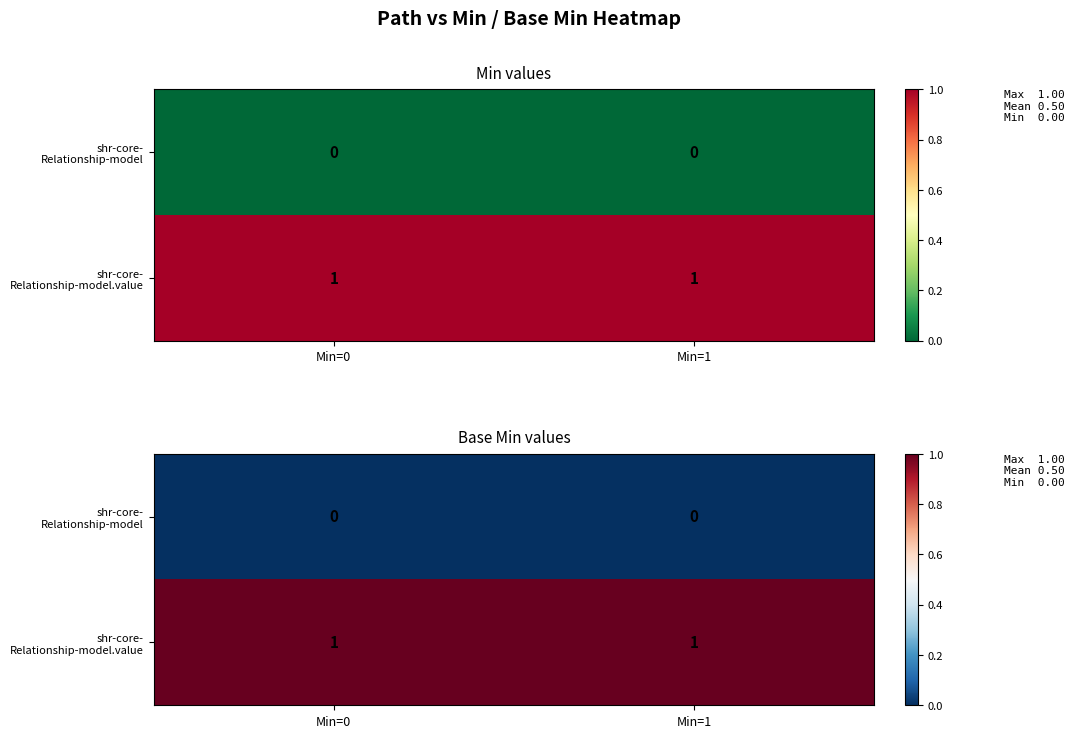

Which category has the lowest value in the shr-core- Relationship-model series?

Min=0